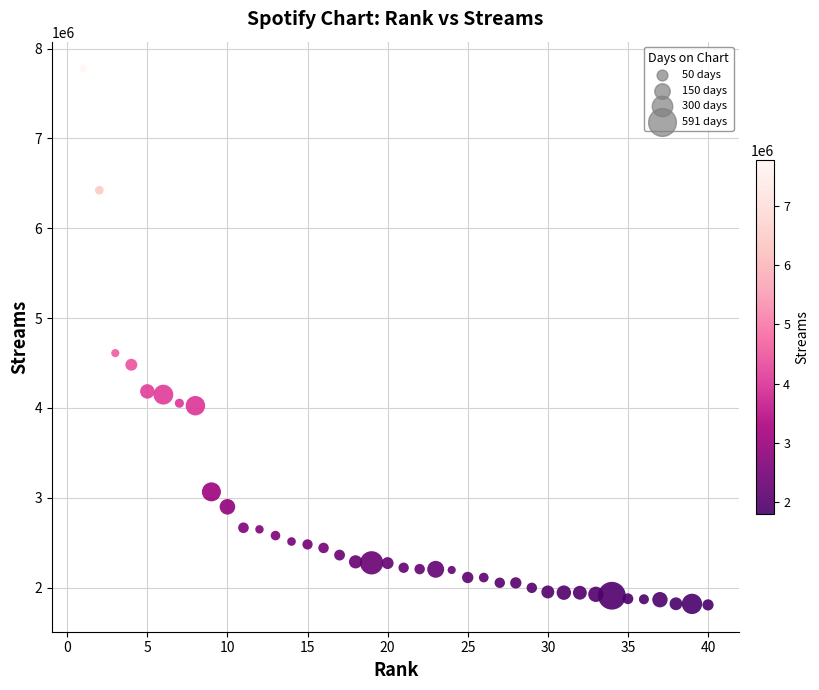

What is the range of X values (max minus min)?

39